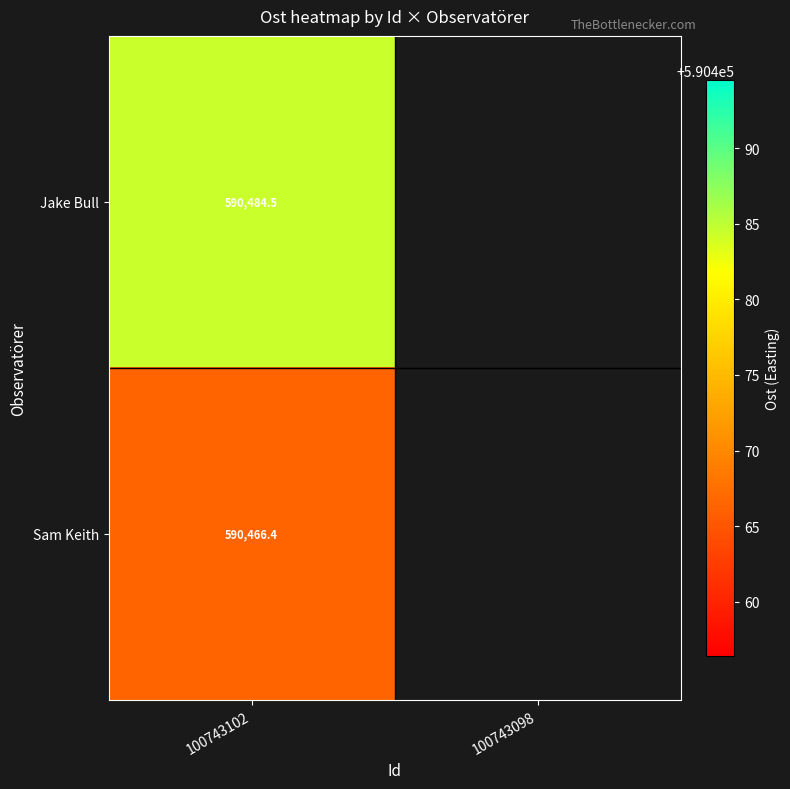

True or false: Jake Bull has a value of 219051.2 at 100743102.

False